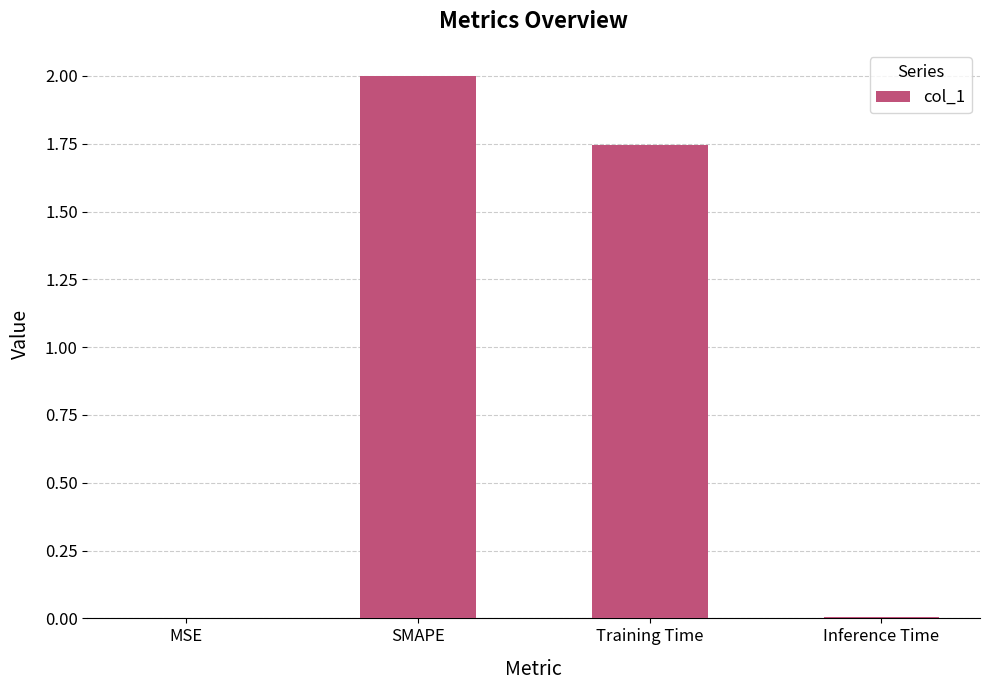

What is the sum of all values?

3.8